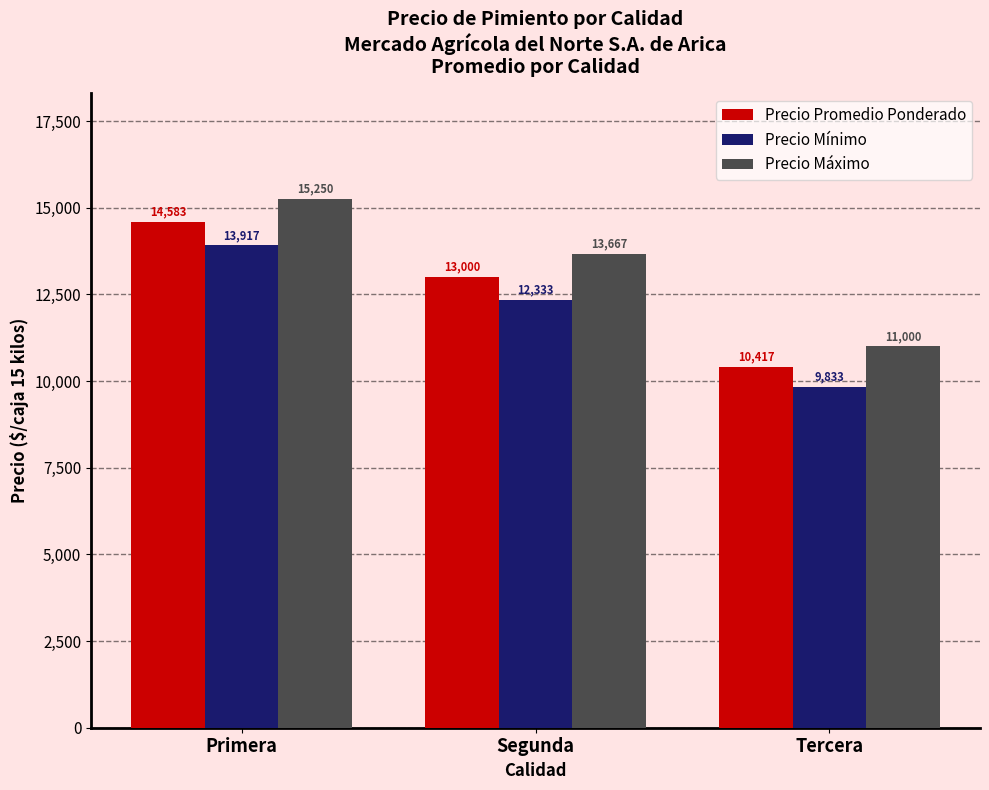

Which series has the largest range (max minus min)?

Precio Máximo